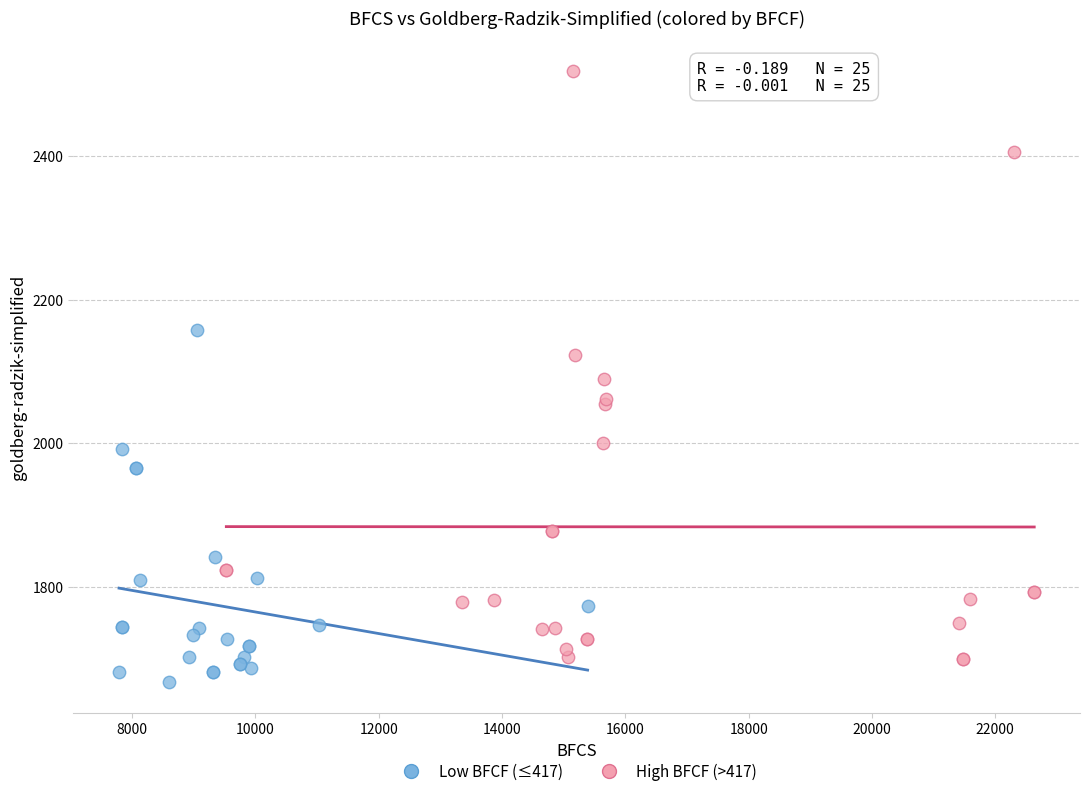

What are all the series names shown in the legend?

Low BFCF (≤417), High BFCF (>417)